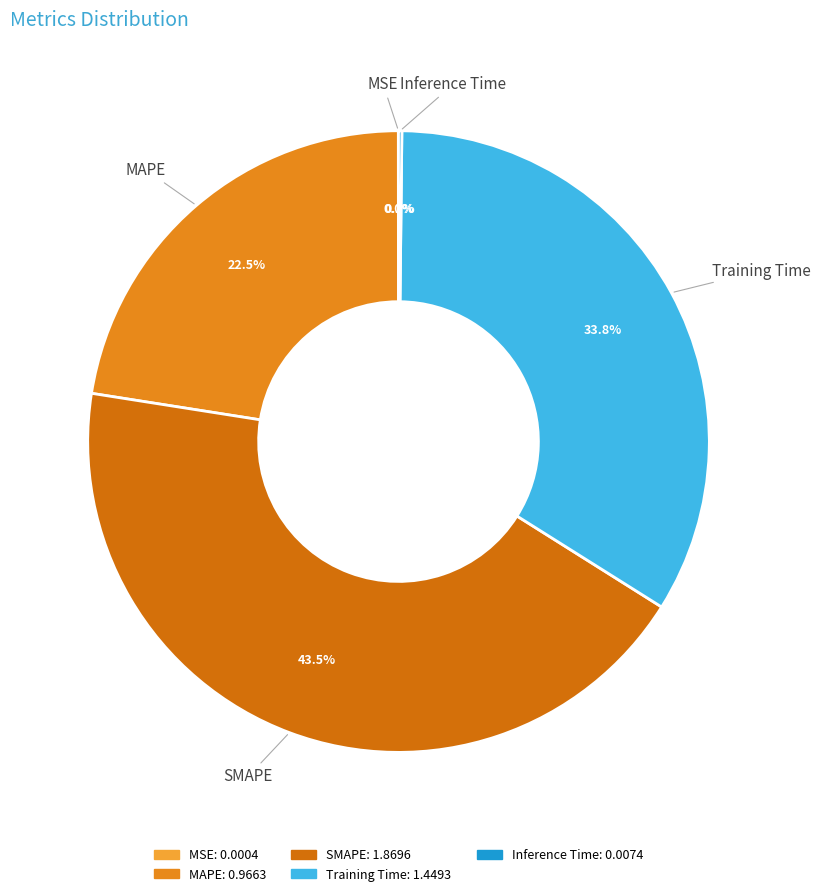

Which category has the biggest portion of the pie?

SMAPE